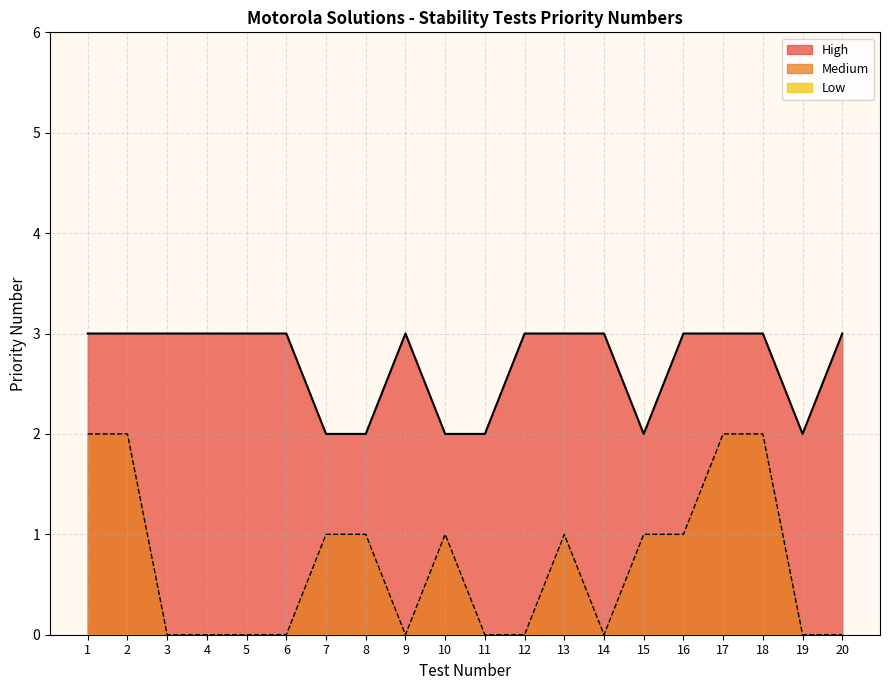

True or false: High has a value of 3 at 3.

True